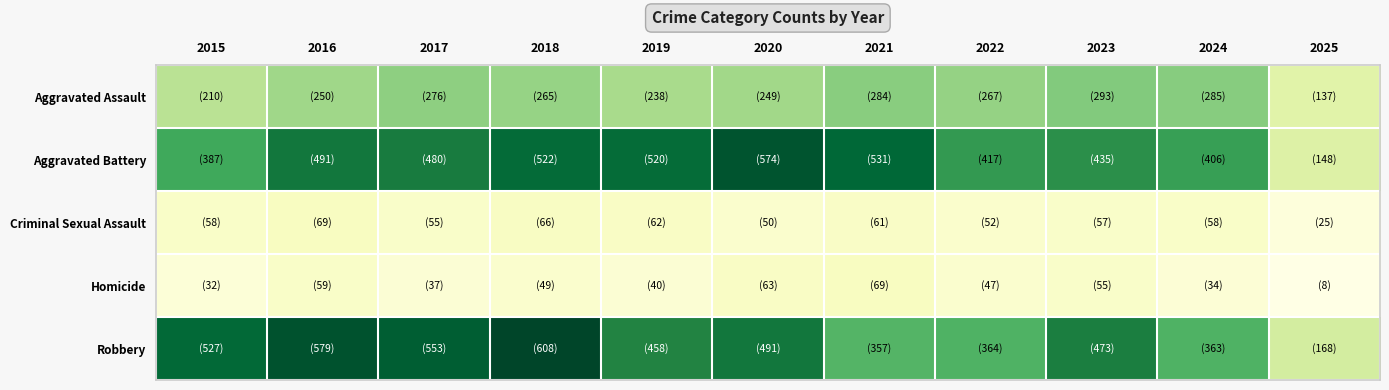

Between 2018 and 2023, which series saw the biggest shift?

Robbery